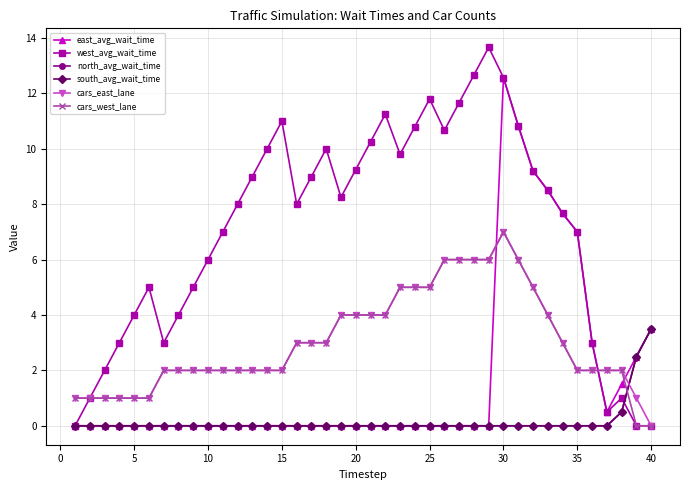

Does the chart have visible grid lines?

Yes